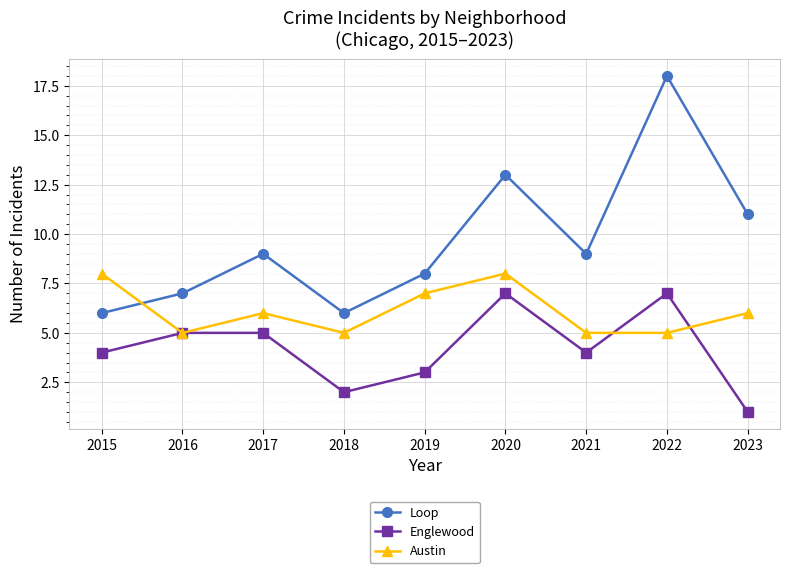

List the series in order of their overall mean, lowest first.

Englewood, Austin, Loop